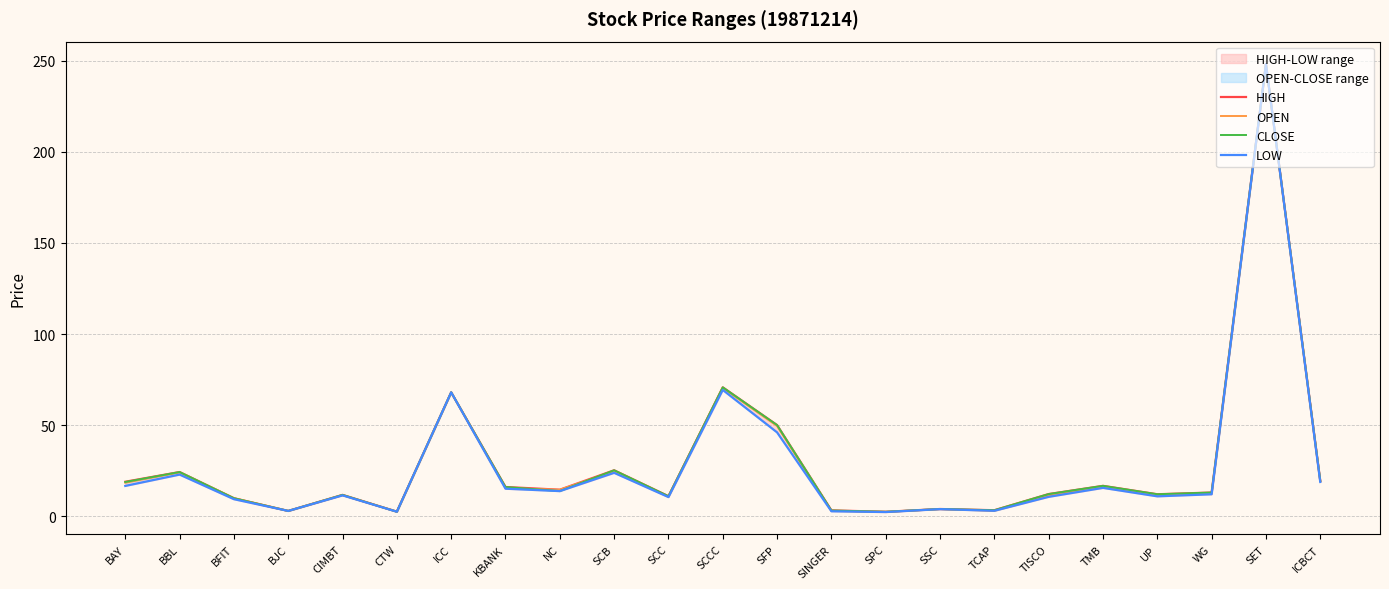

What is the sum of all CLOSE values?

658.5